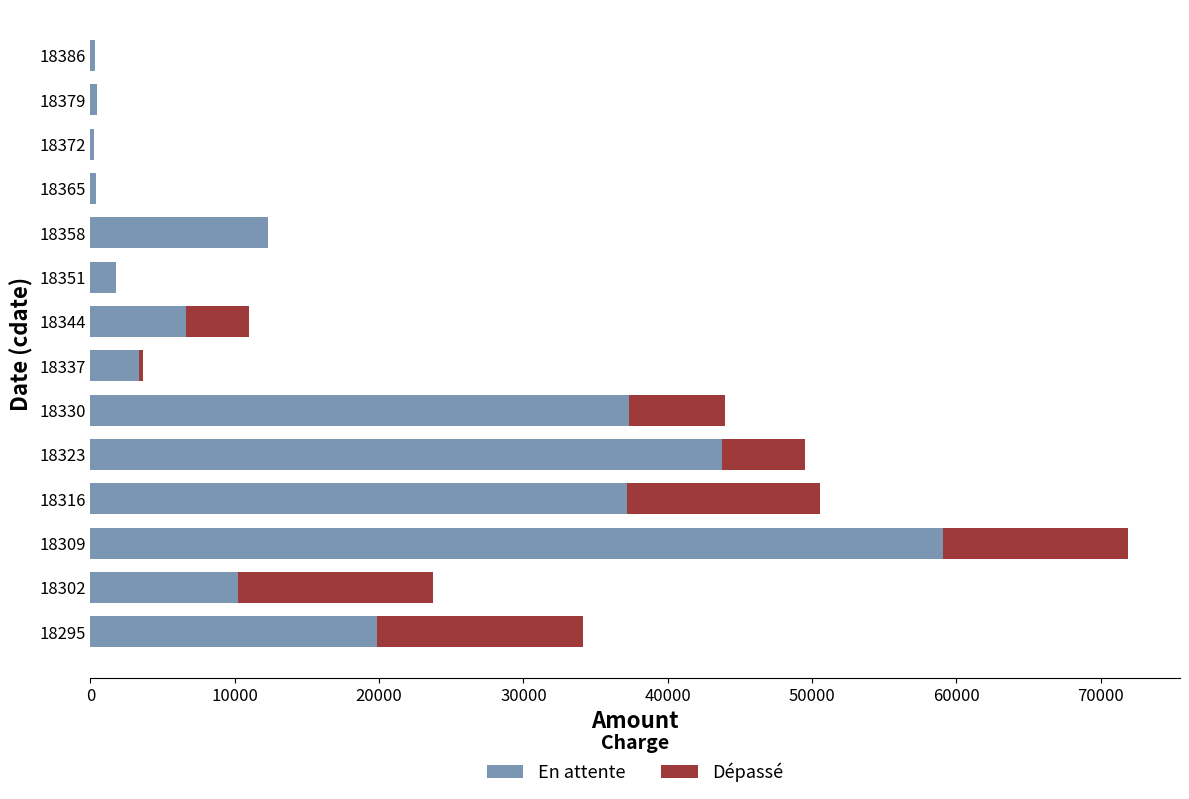

The value of En attente at 18295 is 19839.7. True or false?

True